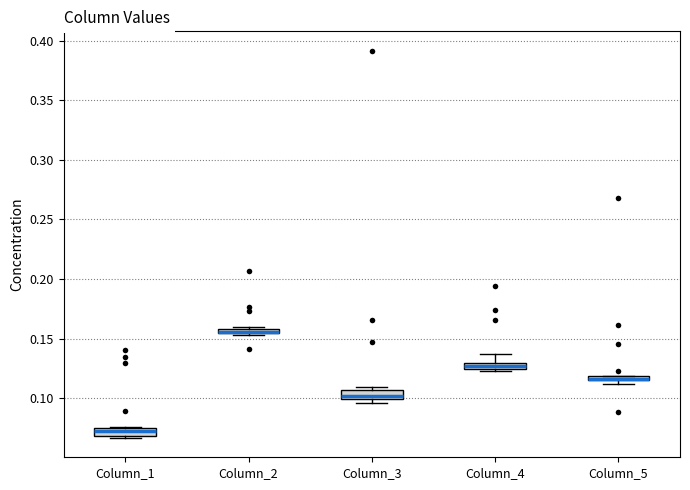

Where is the lower edge of the box for Column_3 on the y-axis? The values are not printed on the chart, so give them approximately, as read against the axis.

0.100